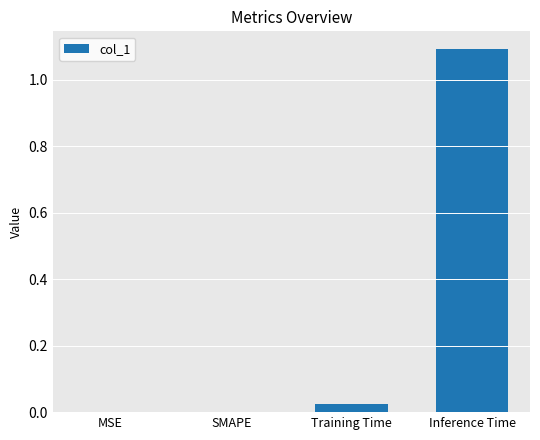

Are the bars horizontal?

No